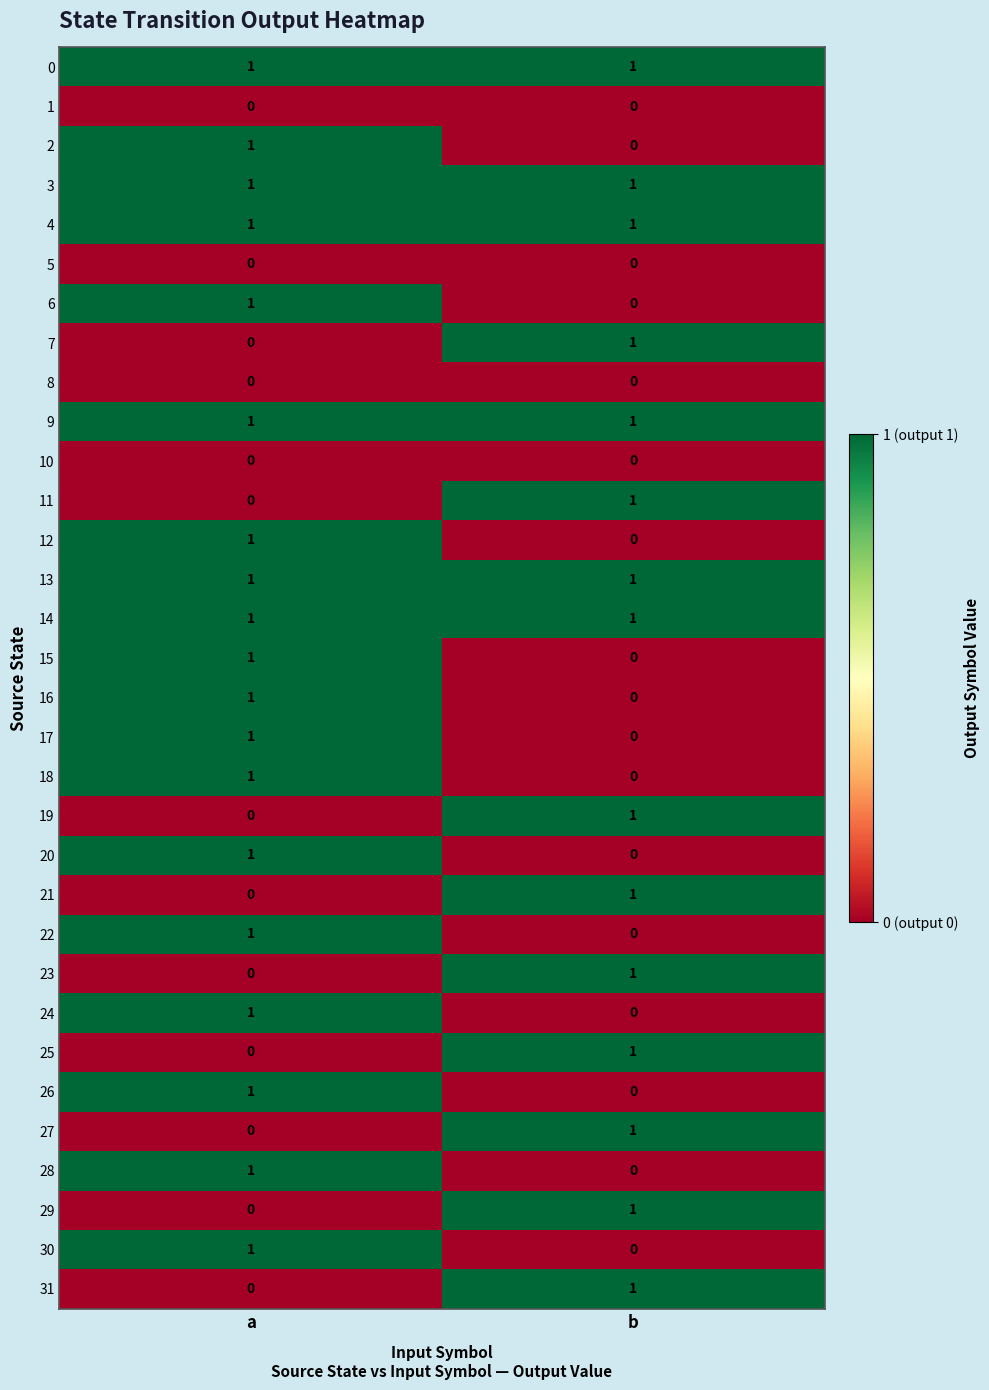

Rank the categories by 26 value from highest to lowest.

a, b